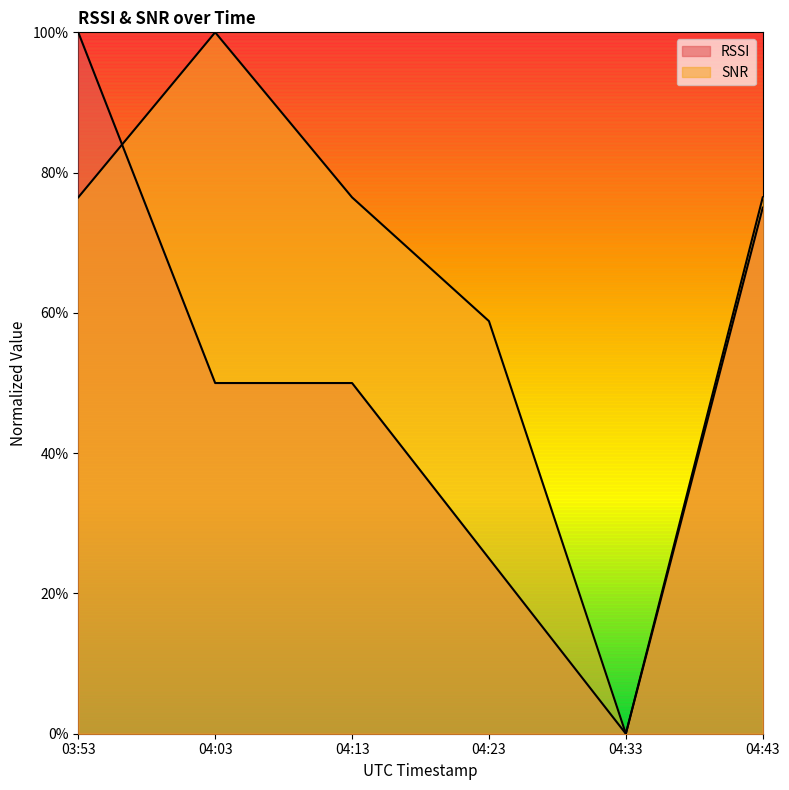

Count the number of categories in the chart.

6